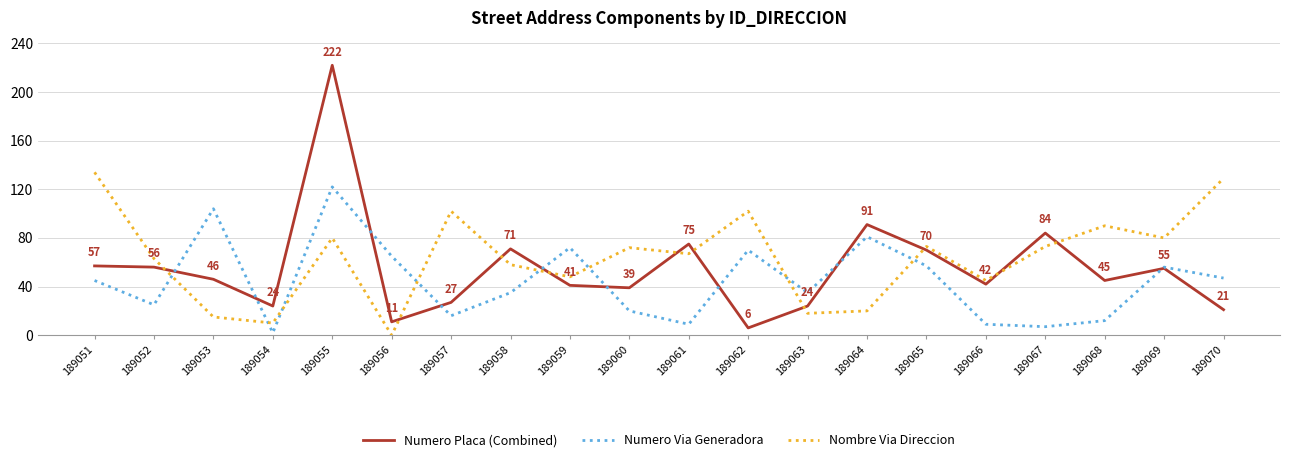

The Nombre Via Direccion series shows 67 at 189061. True or false?

True